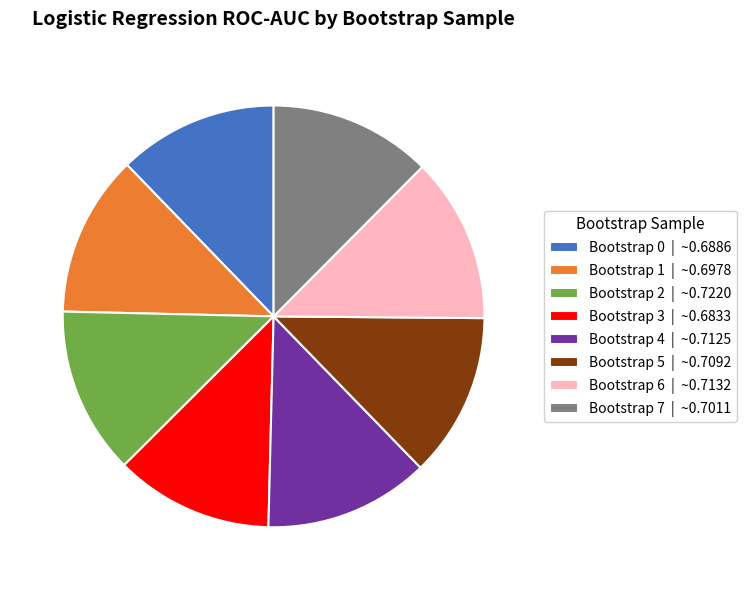

Is it true that Bootstrap 5 | ~0.7092 is 6% of the pie?

False